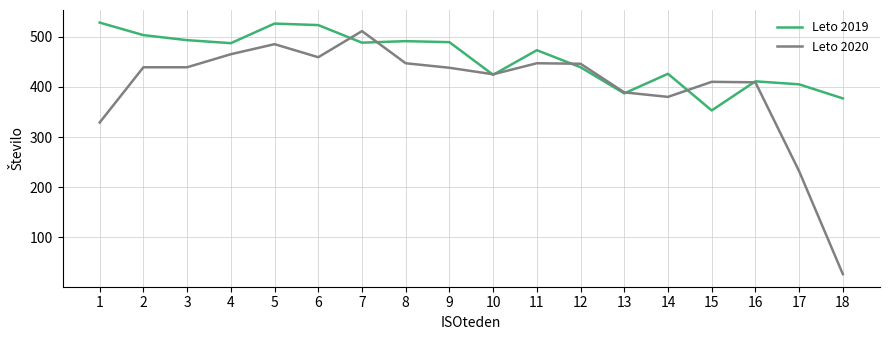

What is the maximum value for Leto 2019?

528